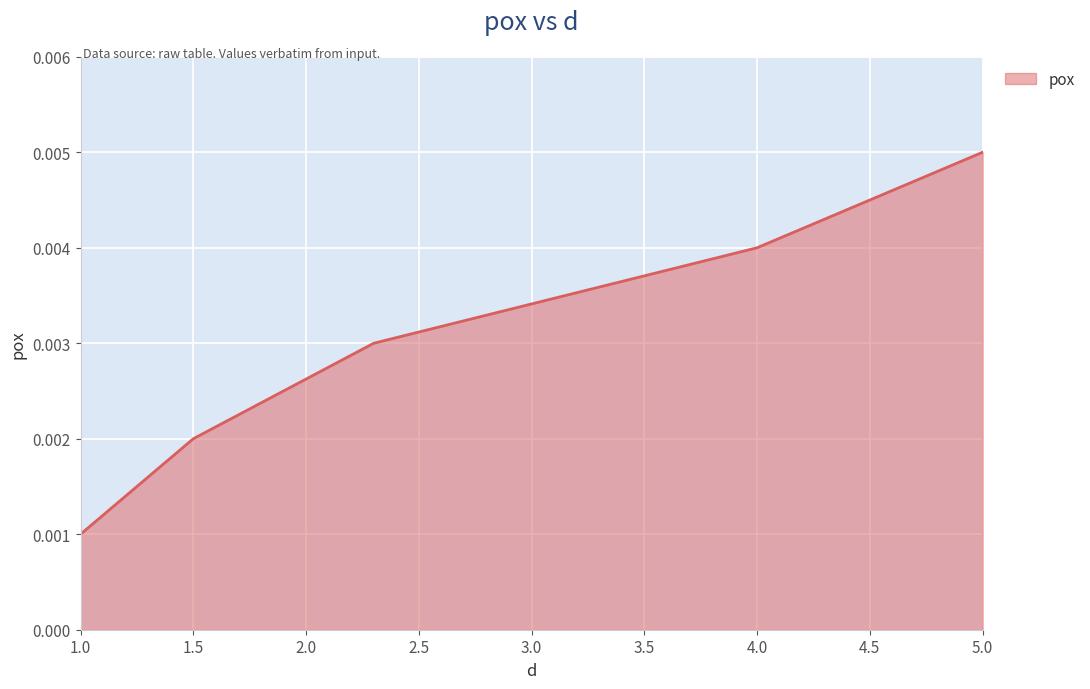

True or false: there are more than 0 points higher than both neighbors.

False